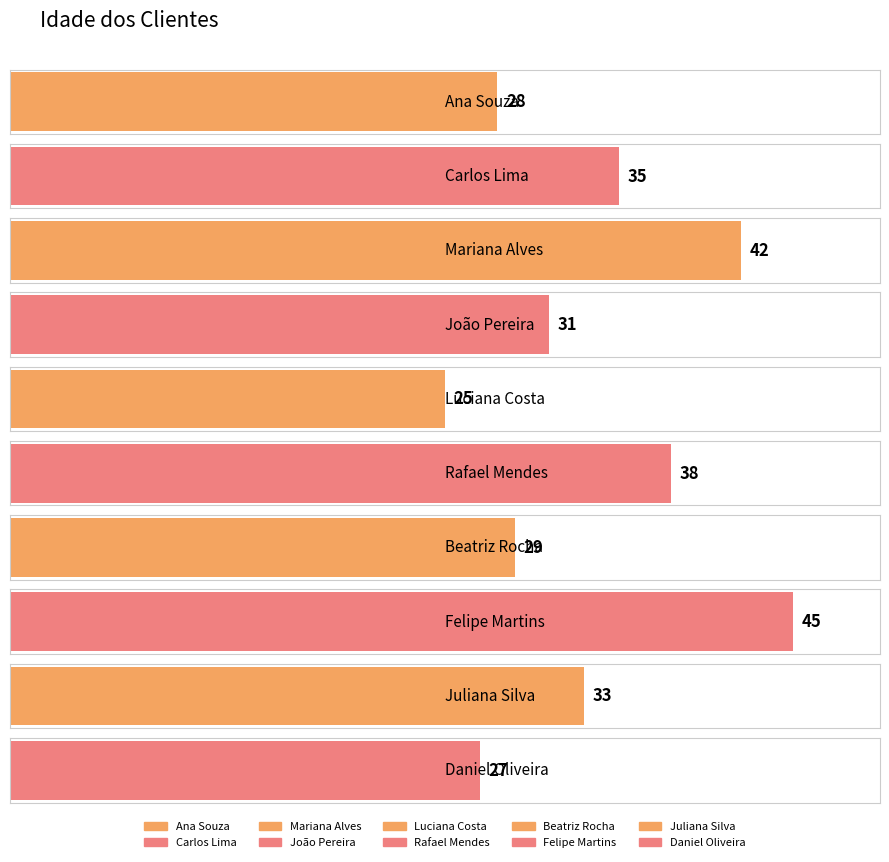

The chart shows a value of 28 at Ana Souza. True or false?

True